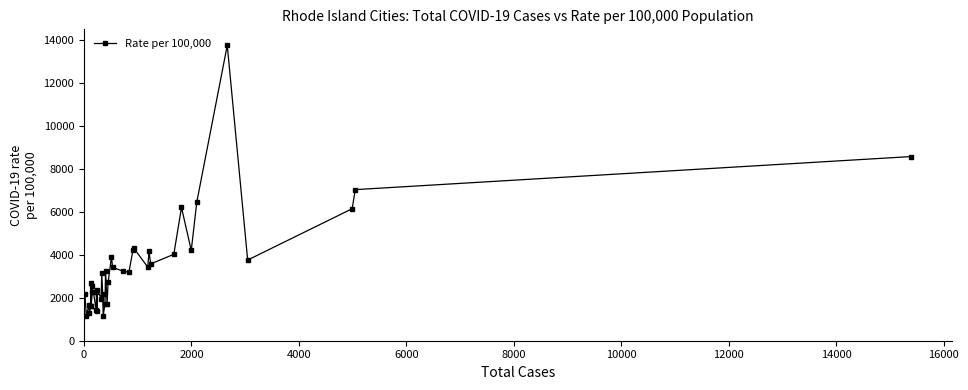

What is the smallest value displayed?

1162